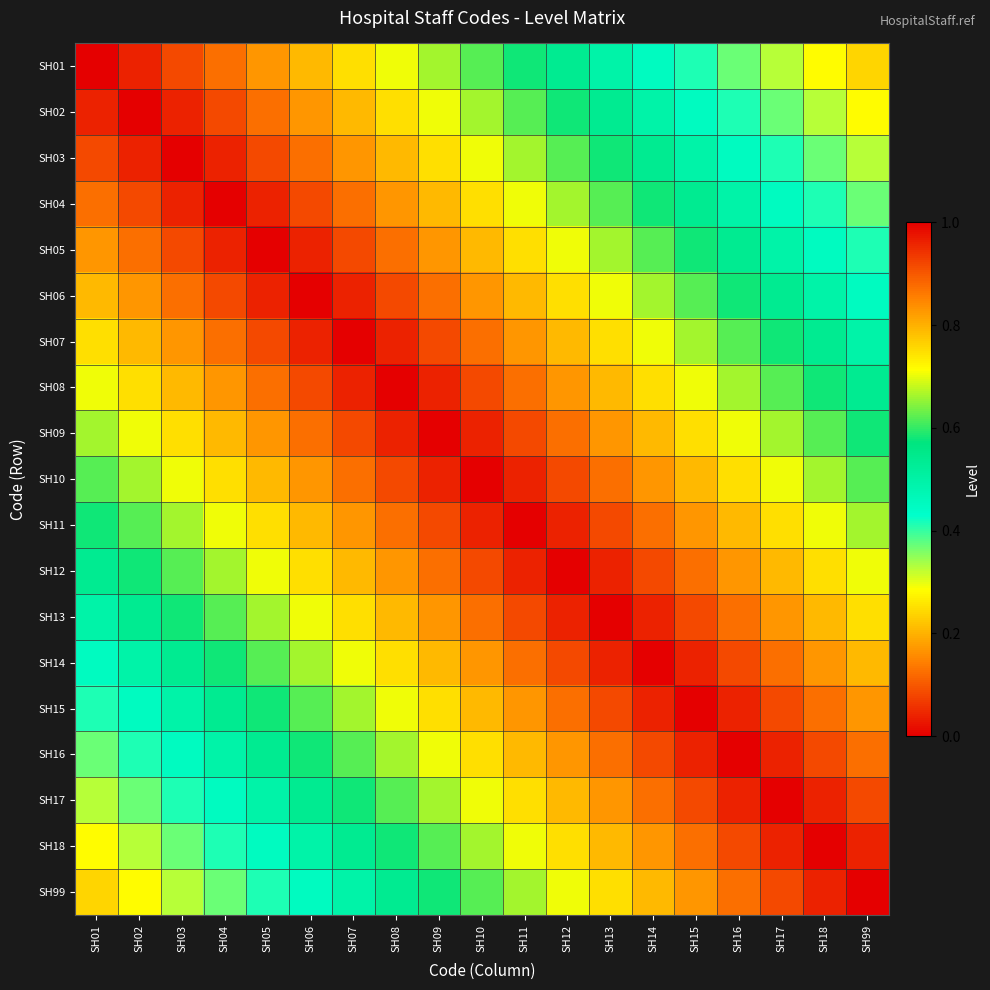

Count the number of data series in this chart.

19